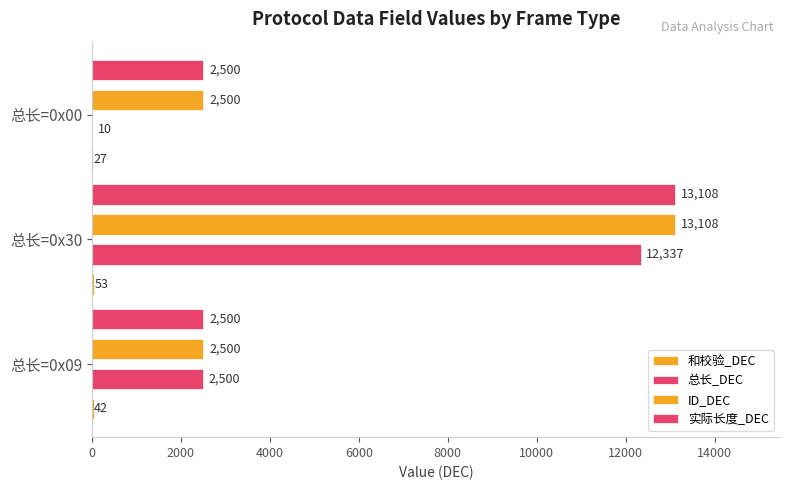

At how many categories does at least one series exceed 2729?

1